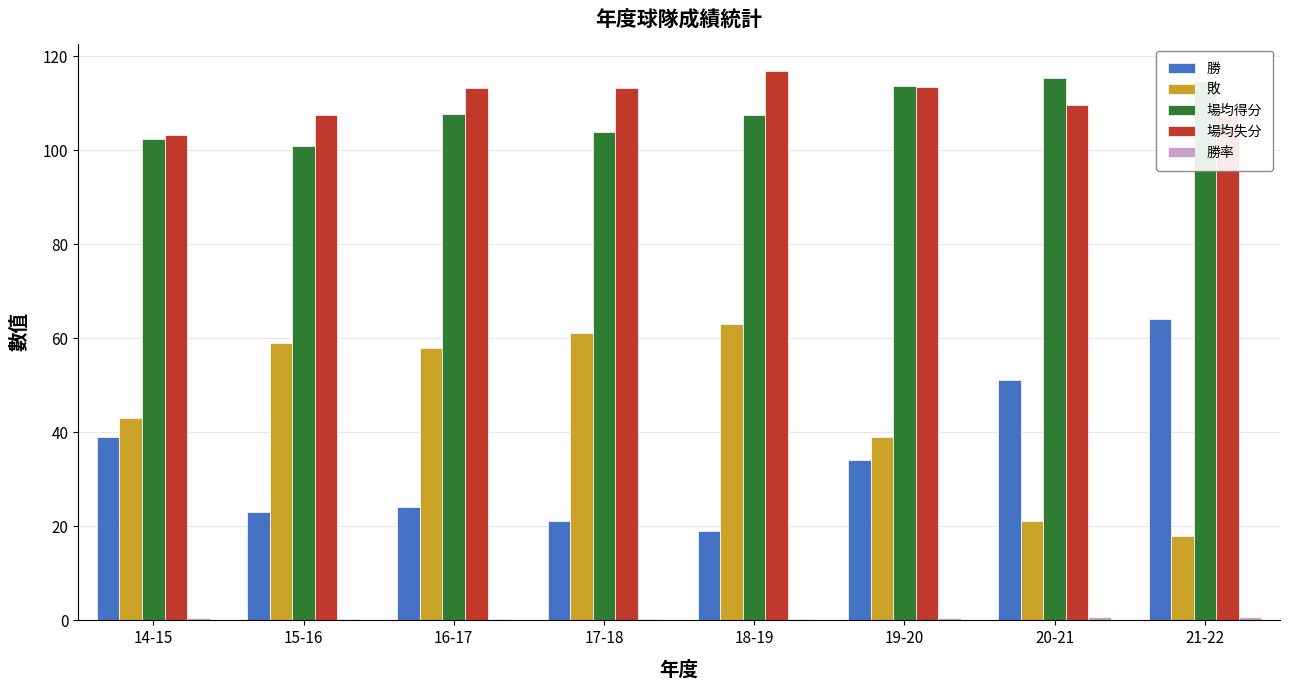

At which label does 勝 reach its peak?

21-22